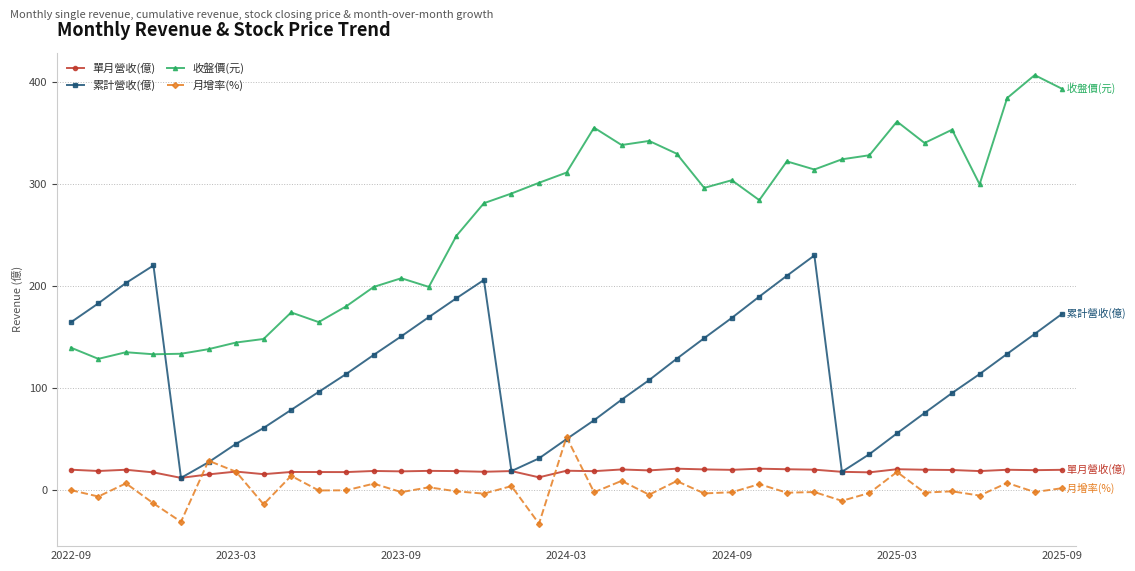

True or false: 收盤價(元) and 月增率(%) cross at least once.

False